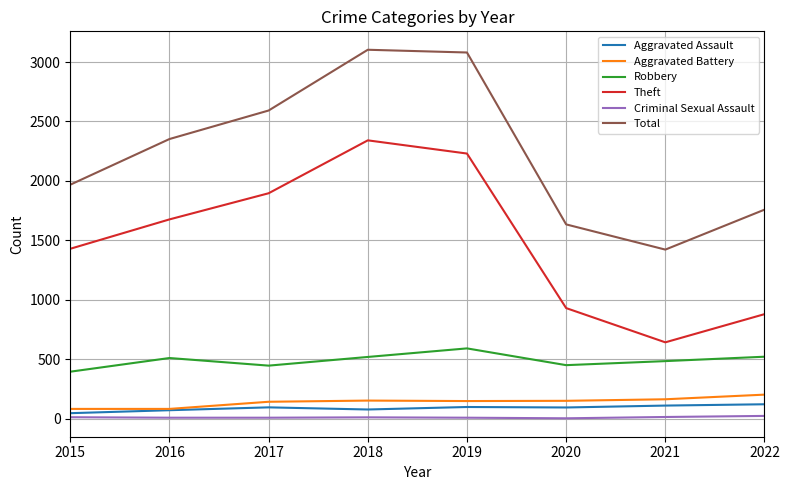

True or false: Total has a value of 3080 at 2019.

True